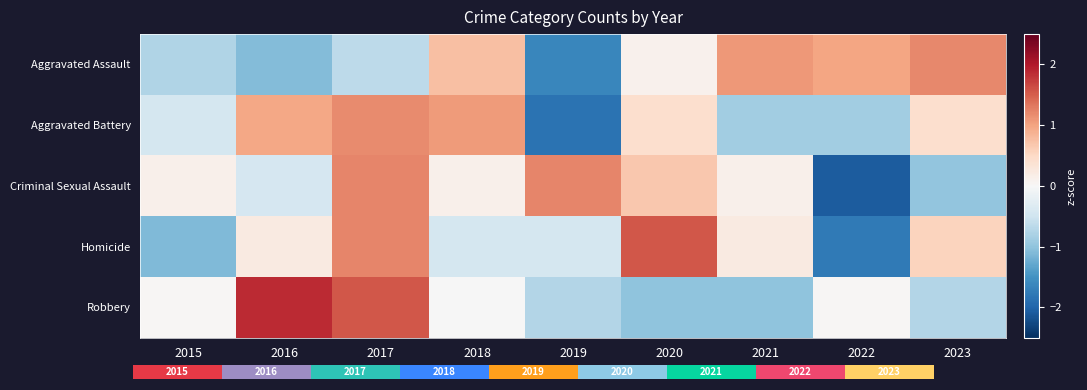

At 2019, list the series in order from largest to smallest.

Criminal Sexual Assault, Homicide, Robbery, Aggravated Assault, Aggravated Battery